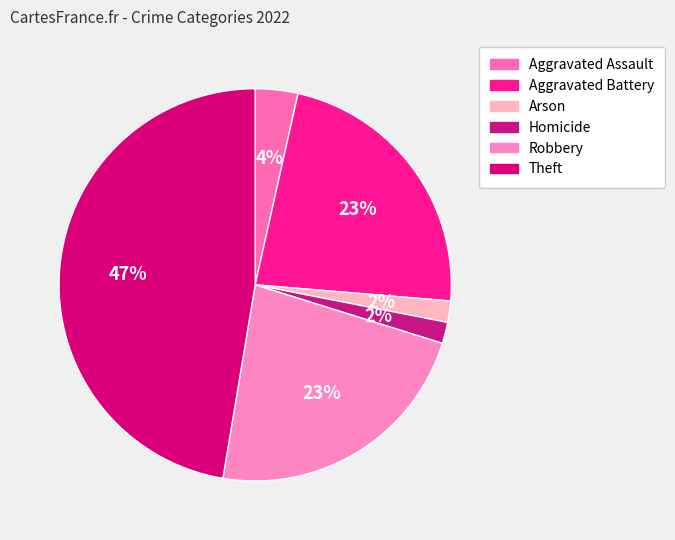

To the nearest percent, what is the average slice percentage?

17%